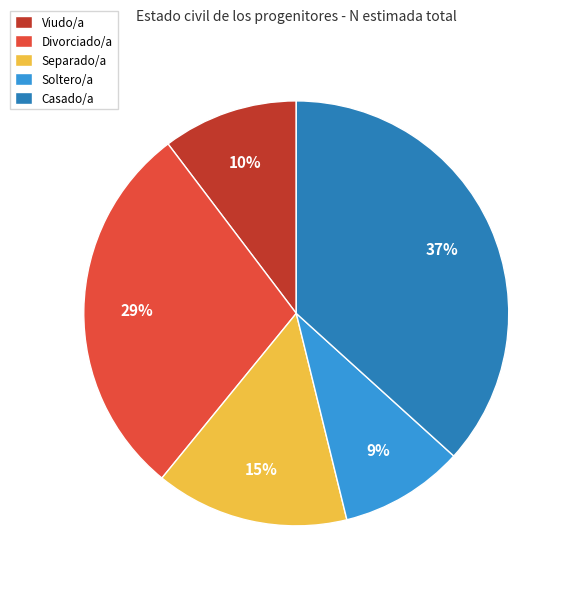

Which category has the biggest portion of the pie?

Casado/a